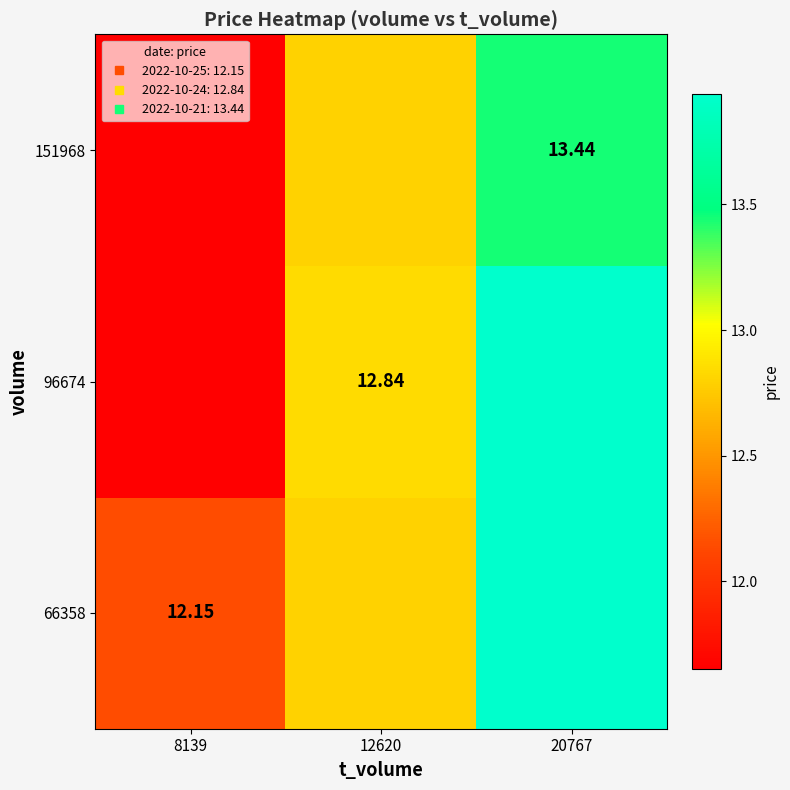

What is the difference between the highest and lowest values at 8139?

0.5